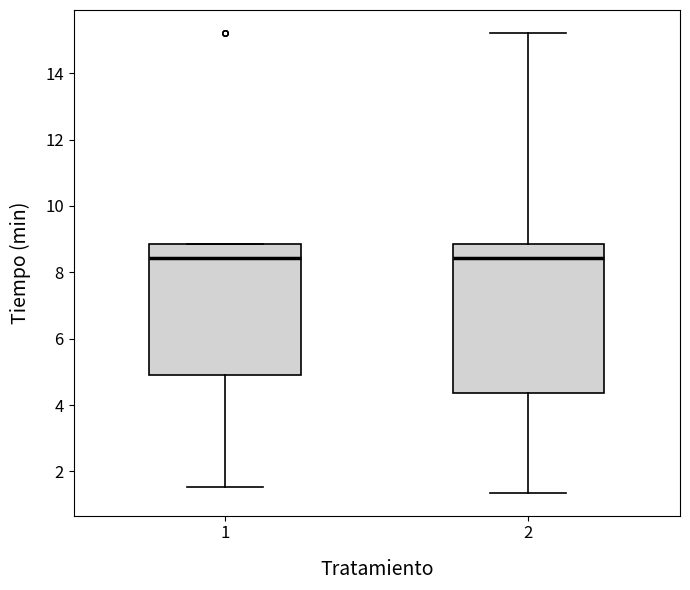

Reading left to right, transcribe this box plot: for each box, give where its median line is, the range the box spans, and where its two whiskers end, as read against the y-axis. The values are not printed on the chart, so give them approximately, as read against the axis.

1: median 8.4, box 4.8 to 8.8, whiskers 1.6 to 8.8
2: median 8.4, box 4.4 to 8.8, whiskers 1.4 to 15.2